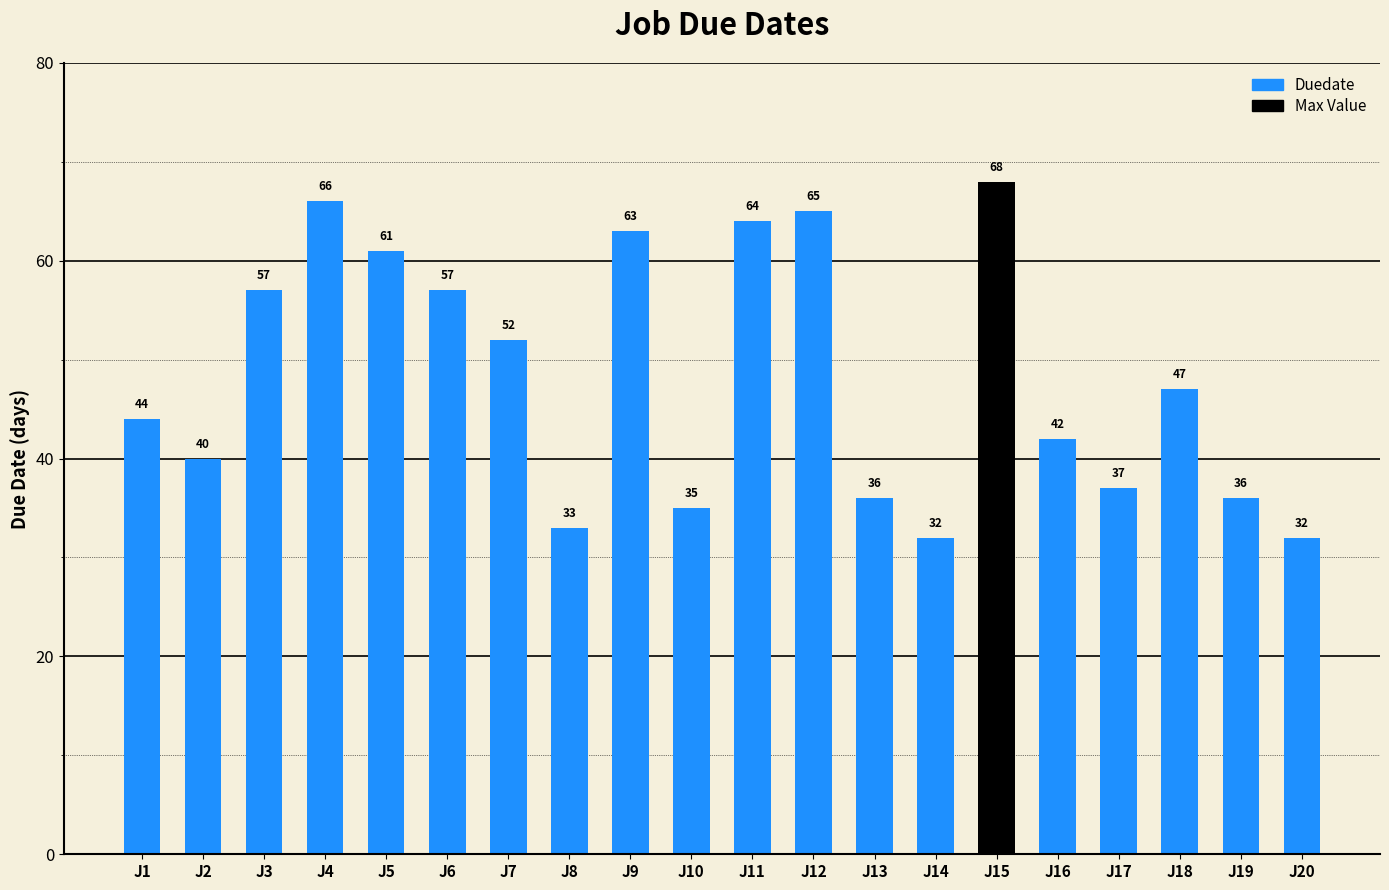

Does the chart contain any negative values?

No